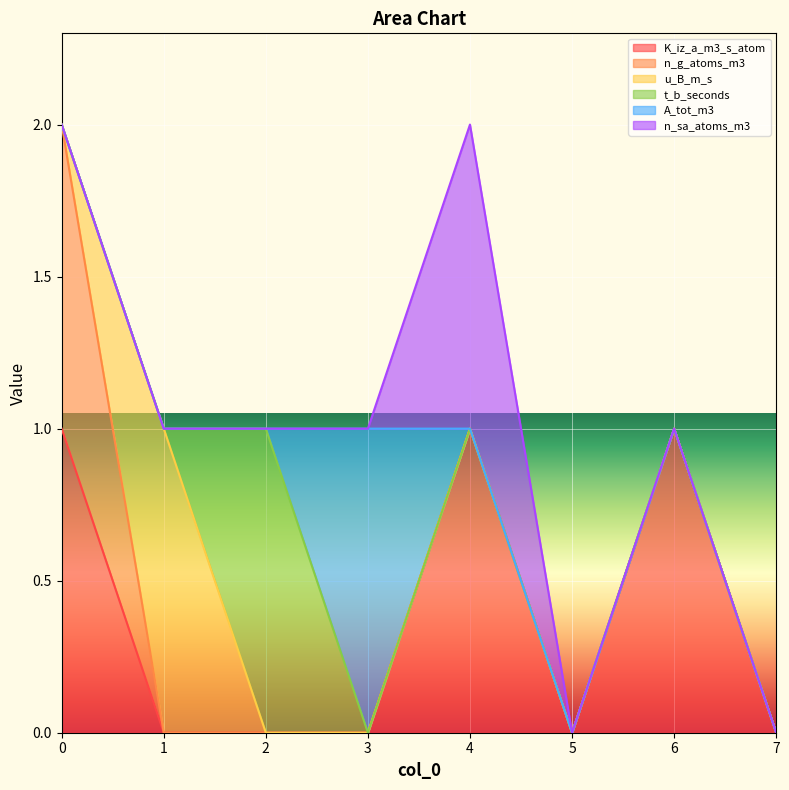

Reading right to left, list all the values displayed in this chart.

K_iz_a_m3_s_atom: 7=0	6=1	5=0	4=1	3=0	2=0	1=0	0=1
n_g_atoms_m3: 7=0	6=0	5=0	4=0	3=0	2=0	1=0	0=1
u_B_m_s: 7=0	6=0	5=0	4=0	3=0	2=0	1=1	0=0
t_b_seconds: 7=0	6=0	5=0	4=0	3=0	2=1	1=0	0=0
A_tot_m3: 7=0	6=0	5=0	4=0	3=1	2=0	1=0	0=0
n_sa_atoms_m3: 7=0	6=0	5=0	4=1	3=0	2=0	1=0	0=0